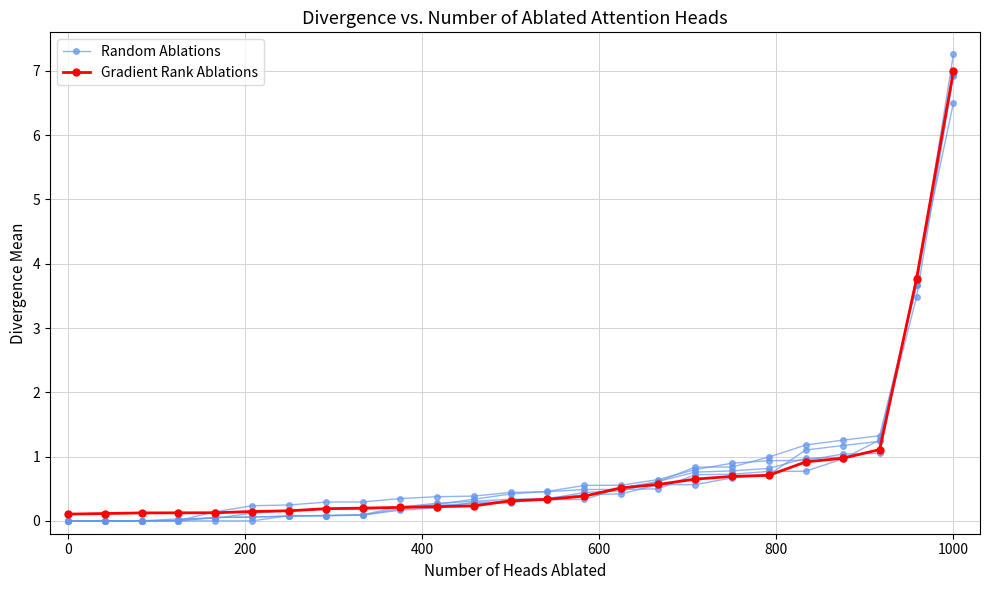

Is this an area chart (filled region under the line)?

No